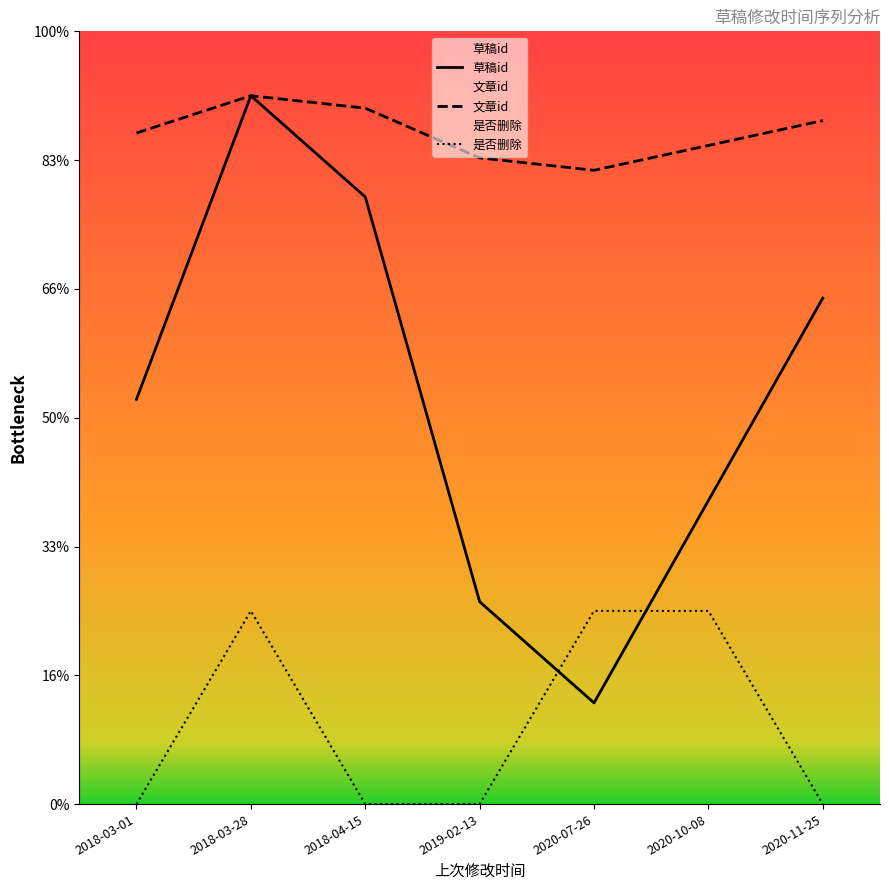

True or false: 是否删除 and 草稿id intersect in this chart.

True